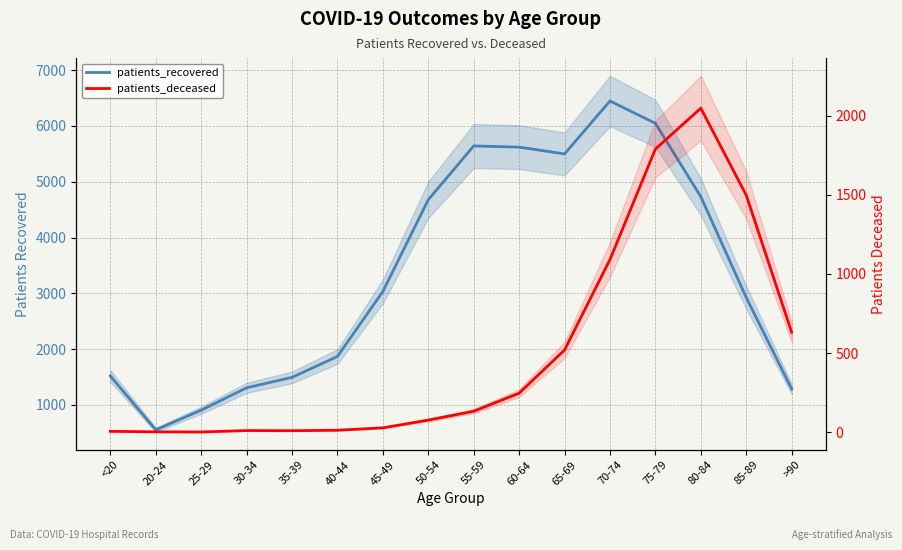

What is the approximate value of patients_recovered at 65-69?

5499